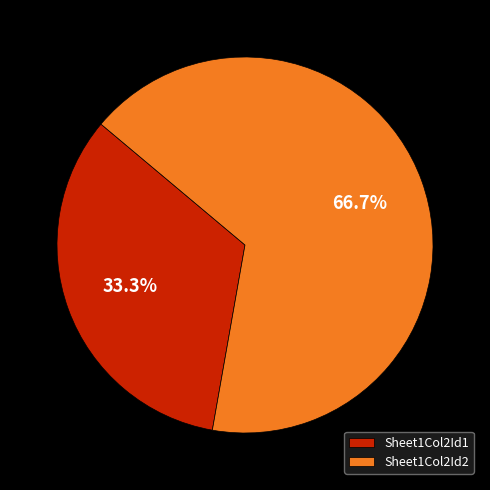

What is the largest slice in the pie chart?

Sheet1Col2Id2